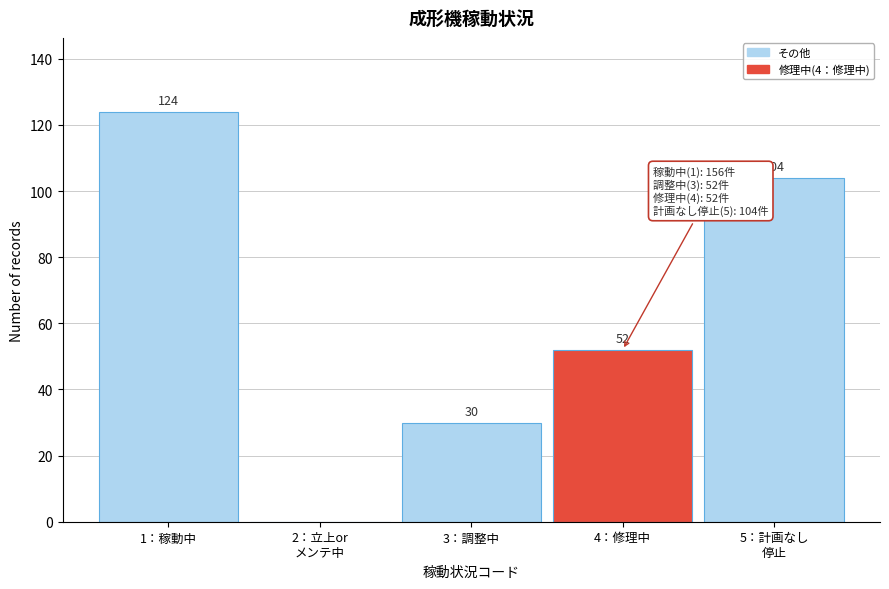

True or false: the data shows 124 at 1：稼動中.

True